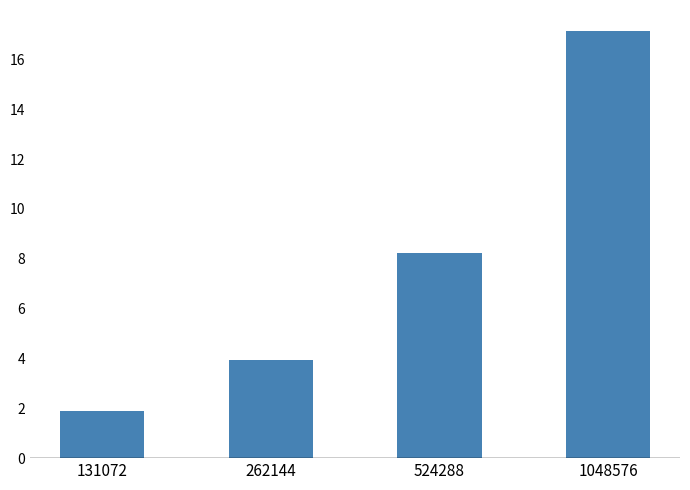

Rank the categories by value from lowest to highest.

131072, 262144, 524288, 1048576